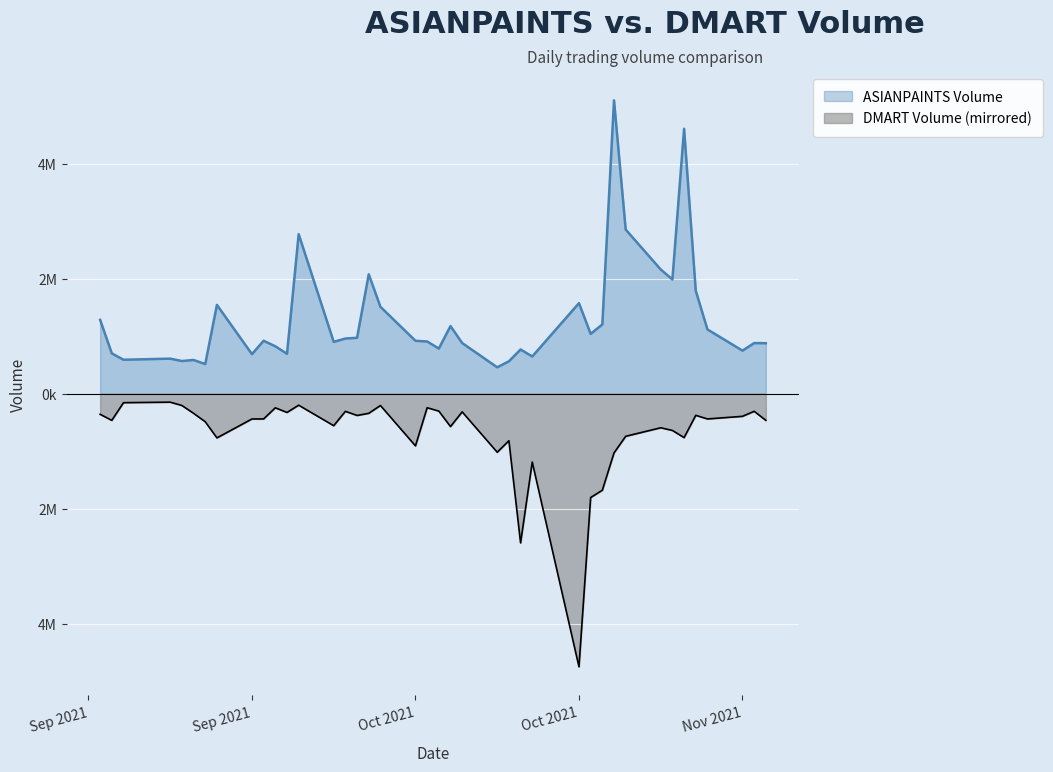

What is the smallest value displayed?

-4748382